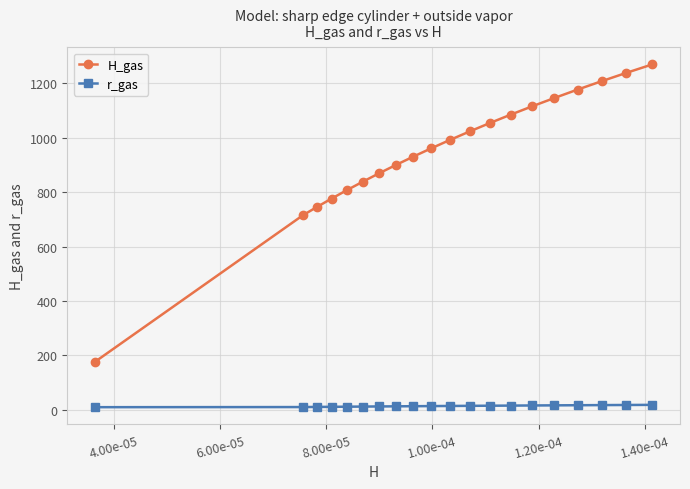

Rank the series by their average value, from highest to lowest.

H_gas, r_gas